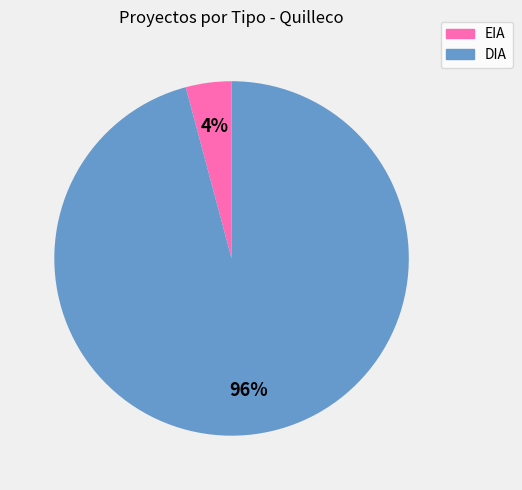

Between EIA and DIA, which is larger?

DIA